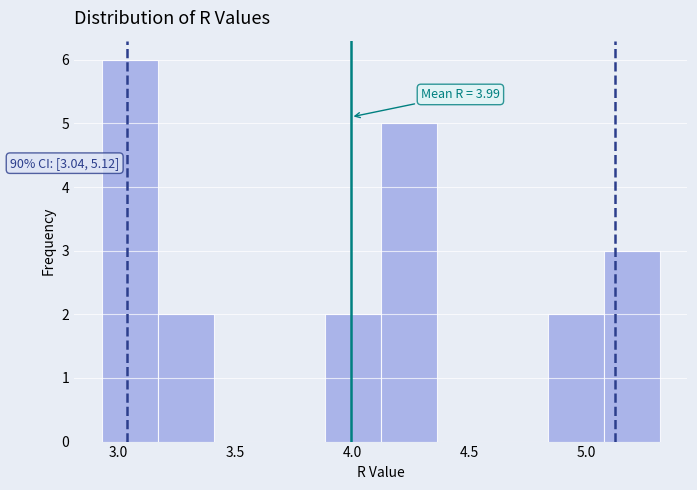

Which range on the x-axis has the tallest bar?

2.95 to 3.15